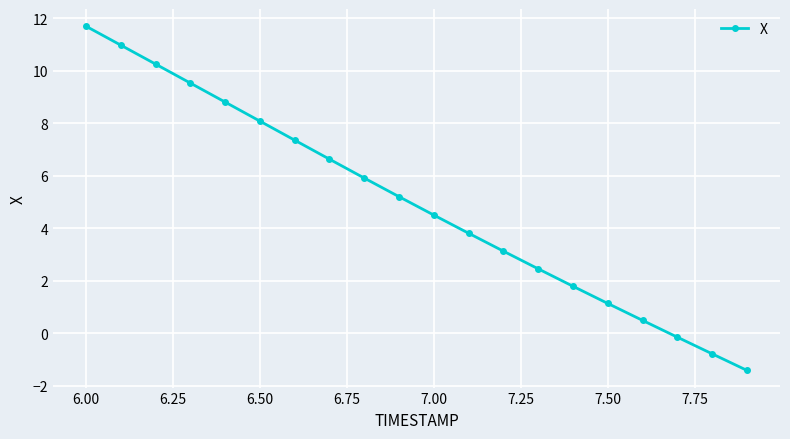

What is the value of the 20th point from the left?

-1.4